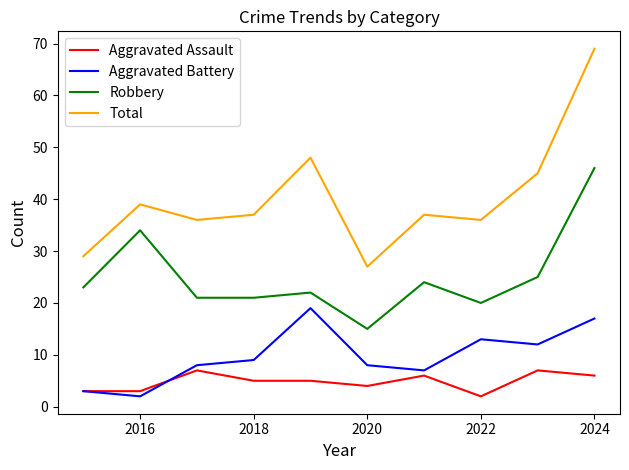

True or false: Aggravated Assault and Robbery intersect in this chart.

False